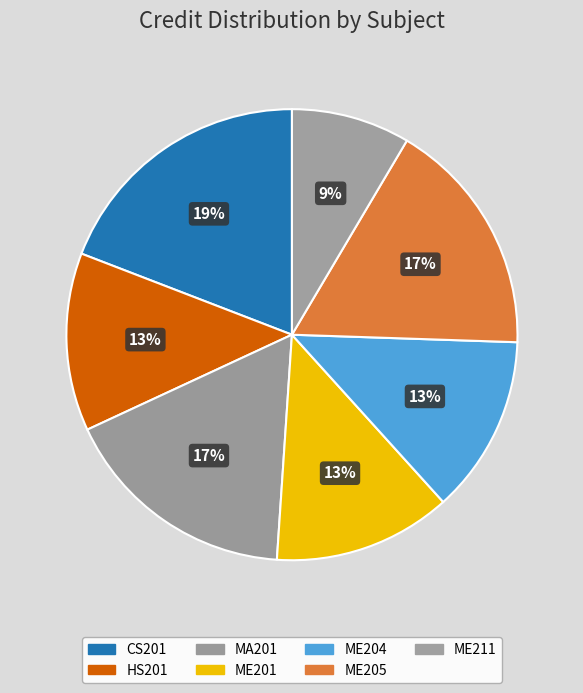

How many slices are in this pie chart?

7